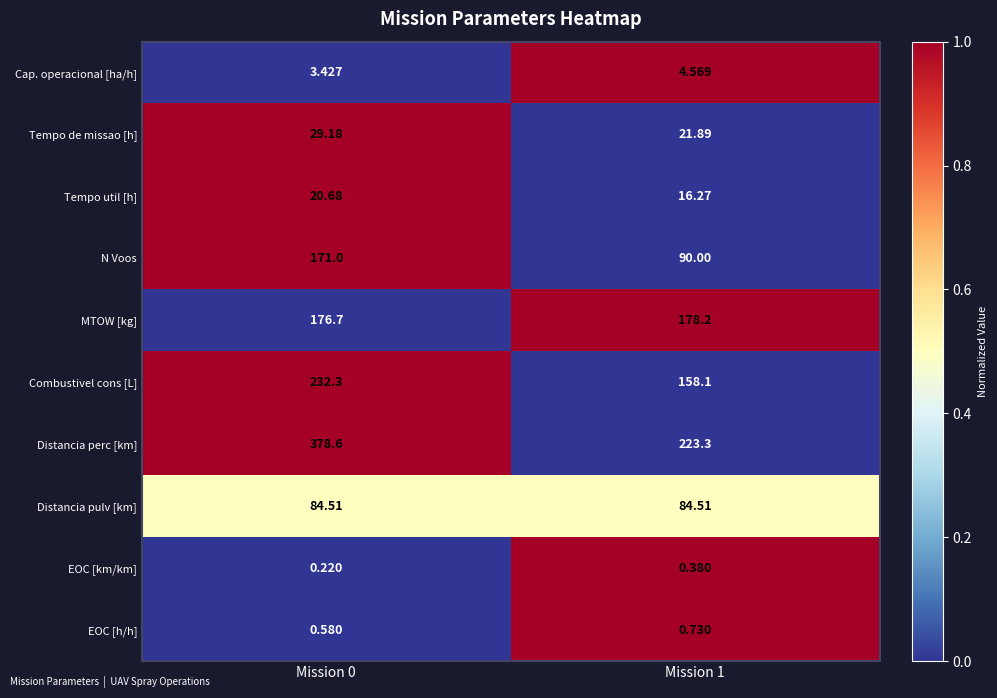

Rank the series at Mission 1 from lowest to highest value.

EOC [km/km], EOC [h/h], Cap. operacional [ha/h], Tempo util [h], Tempo de missao [h], Distancia pulv [km], N Voos, Combustivel cons [L], MTOW [kg], Distancia perc [km]